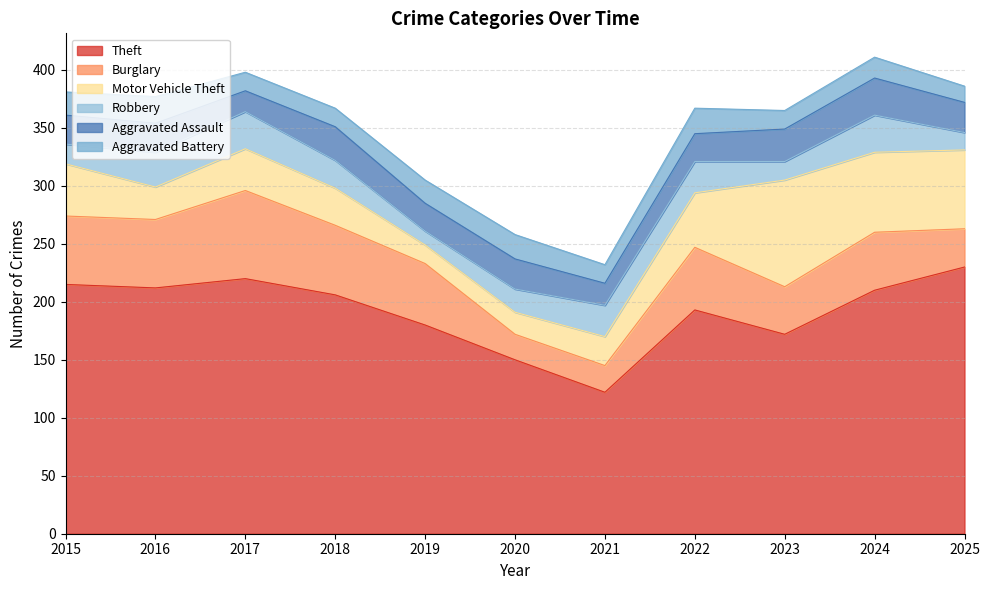

True or false: Robbery has more than 2 points higher than both neighbors.

False